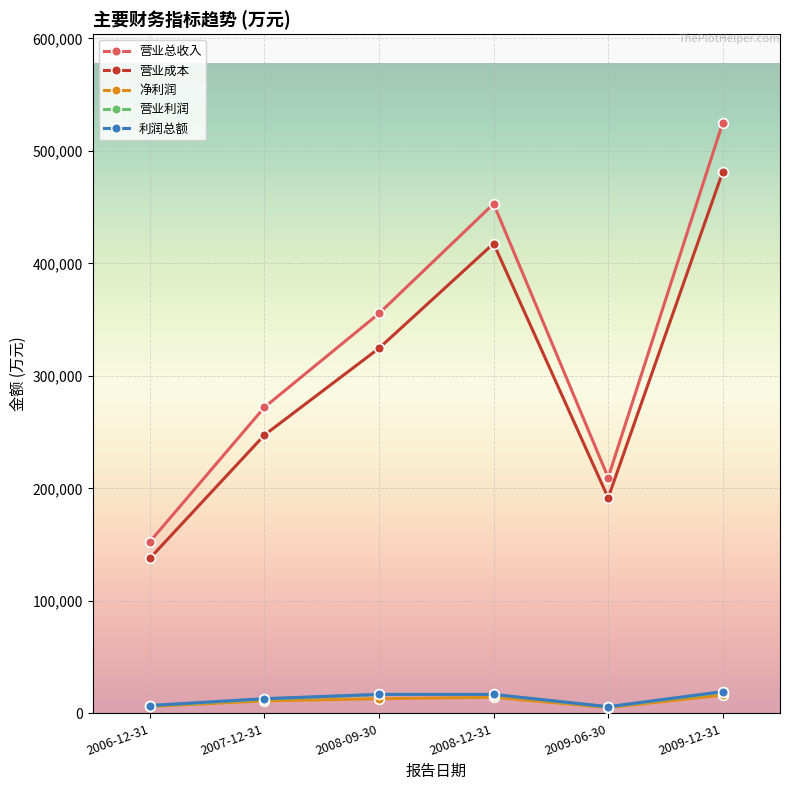

What is the difference between the maximum and minimum values in the 利润总额 series?

13461